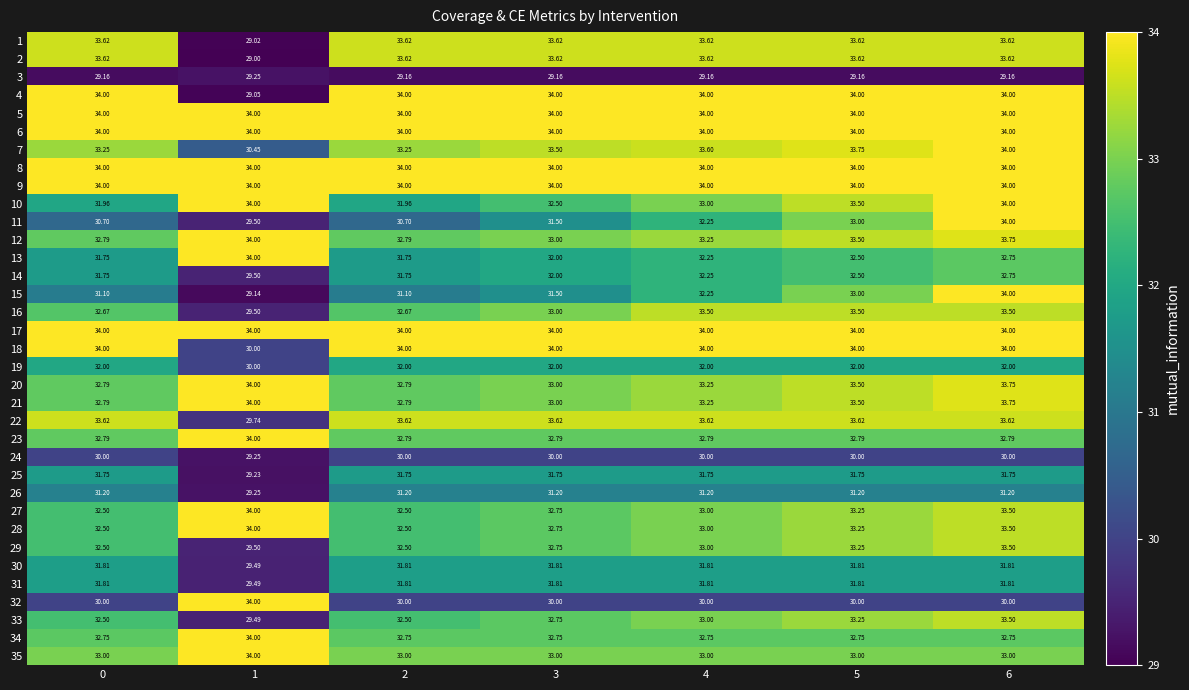

Is the value of 13 at 3 greater than the value of 11 at 3?

Yes